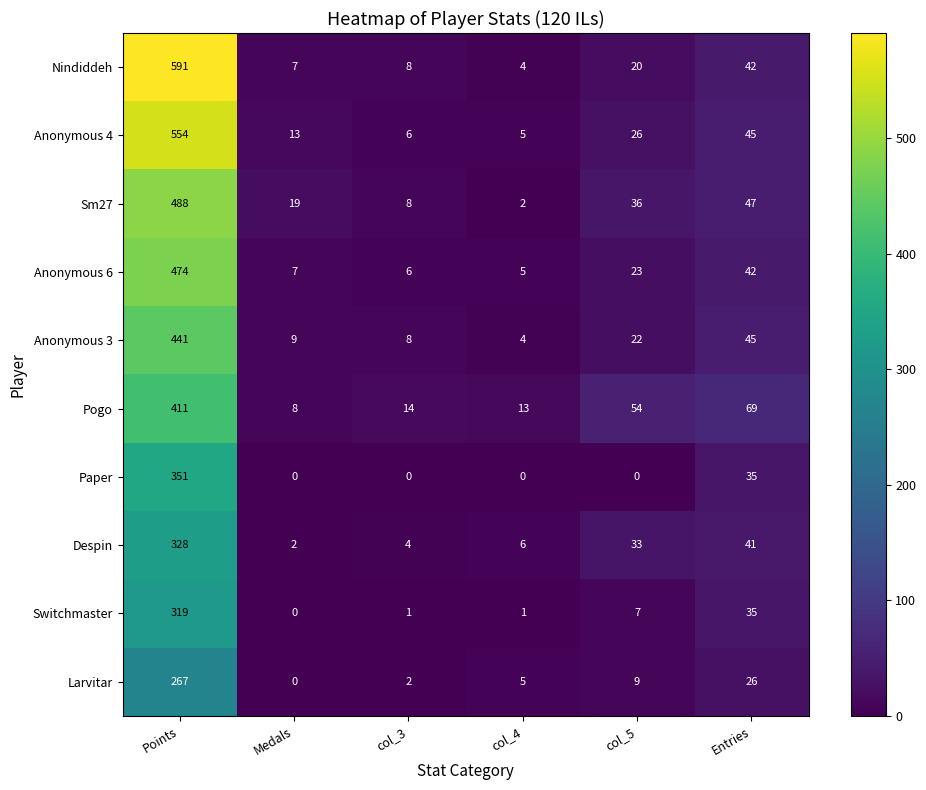

At which label does Larvitar first exceed 9?

Points